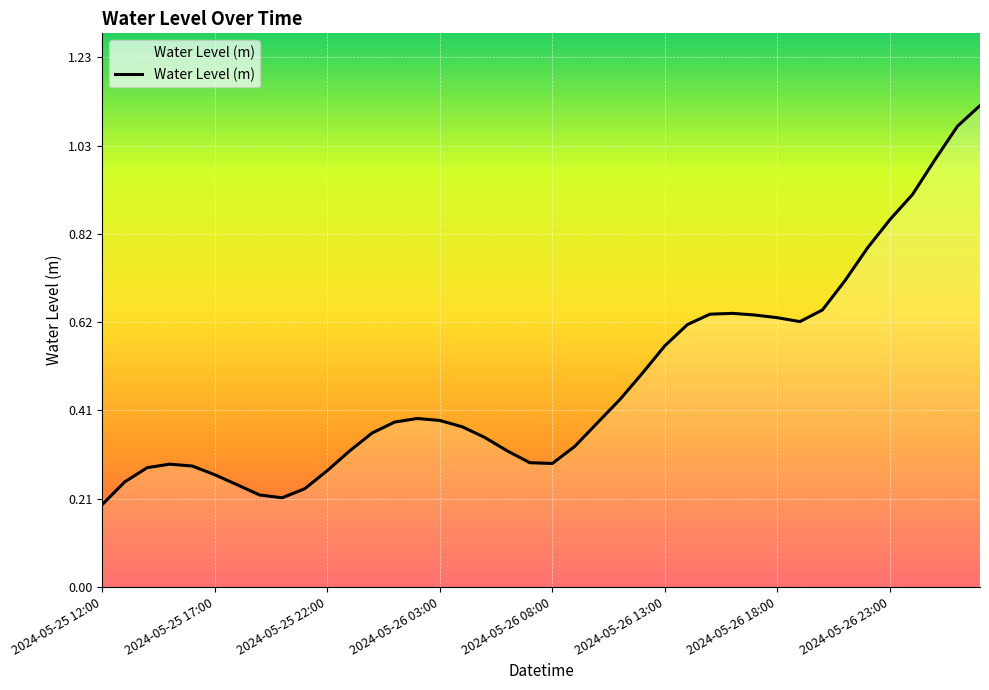

What is the change in value from 2024-05-25 12:00 to 2024-05-26 03:00?

+0.2